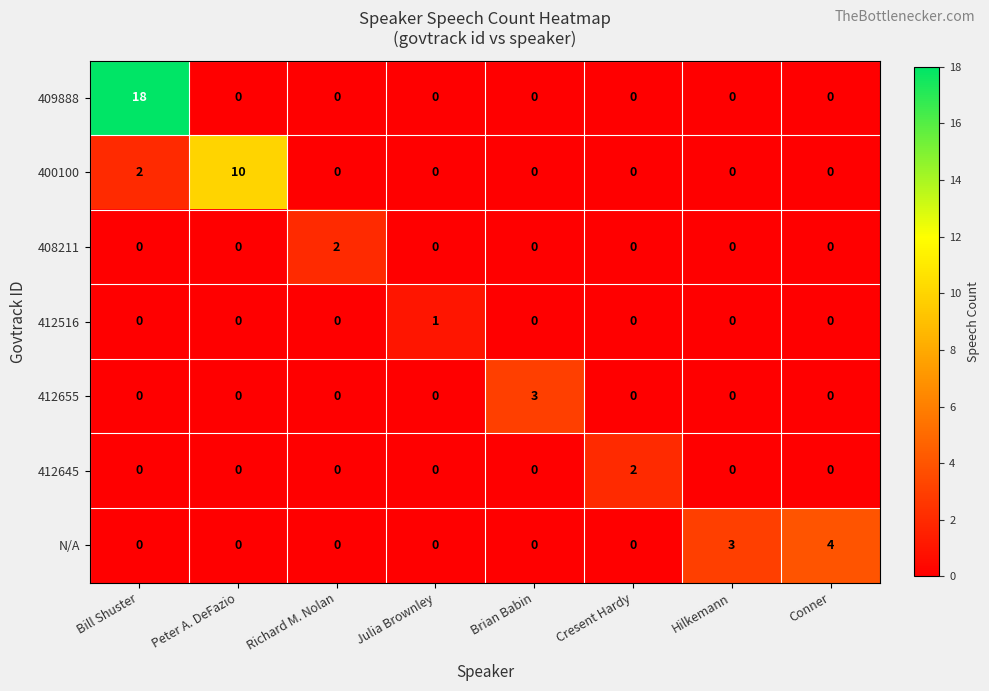

Is it true that 409888 equals 0 at Conner?

True